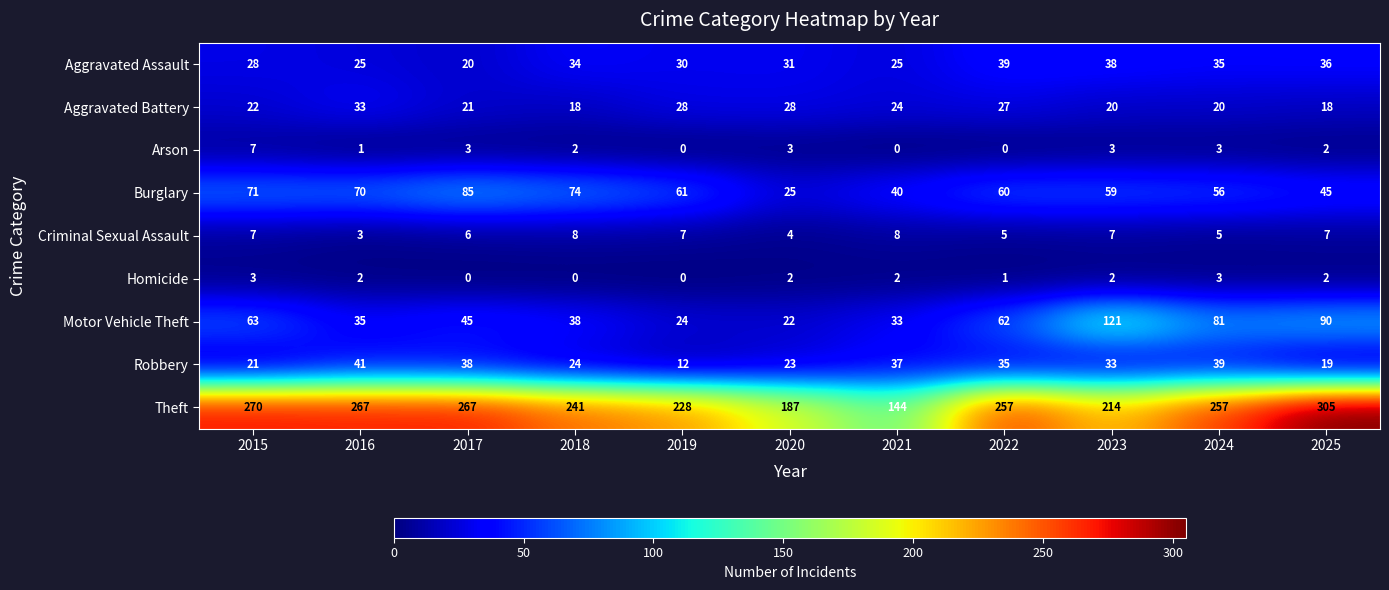

How many distinct data groups are displayed?

9